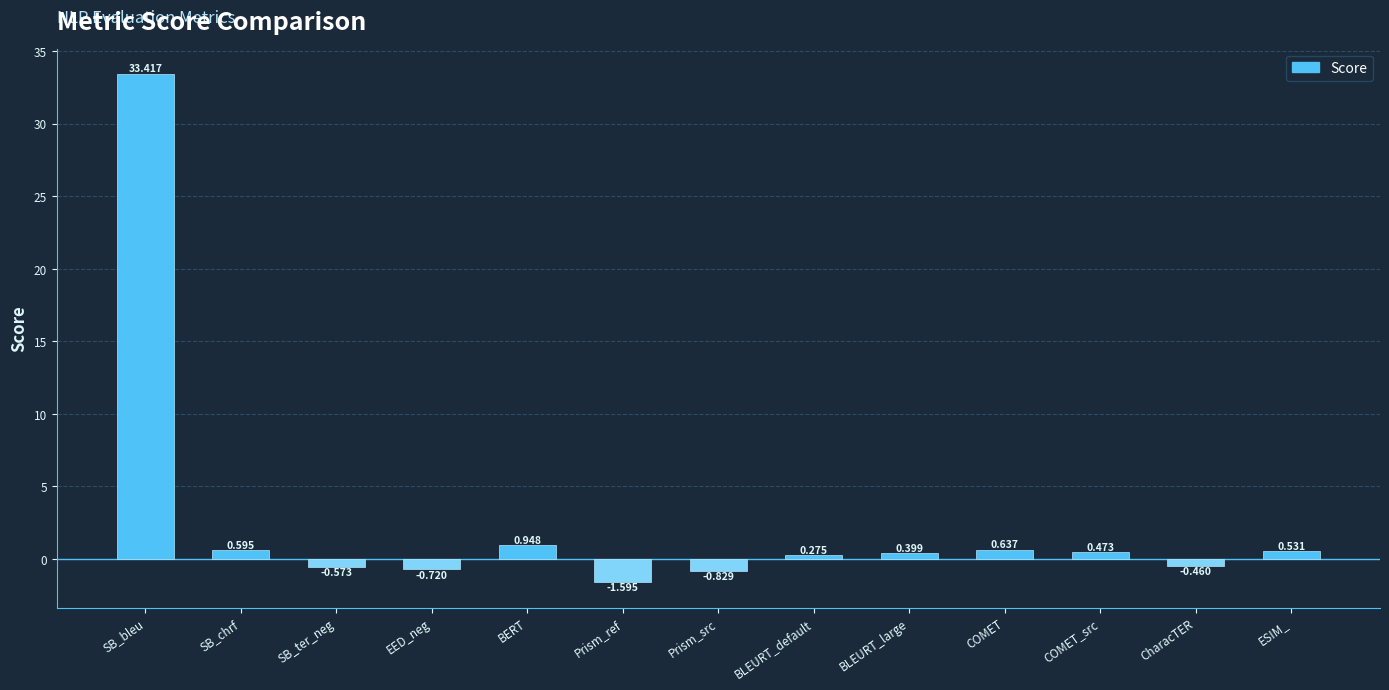

What is the label of the 10th bar from the right?

EED_neg